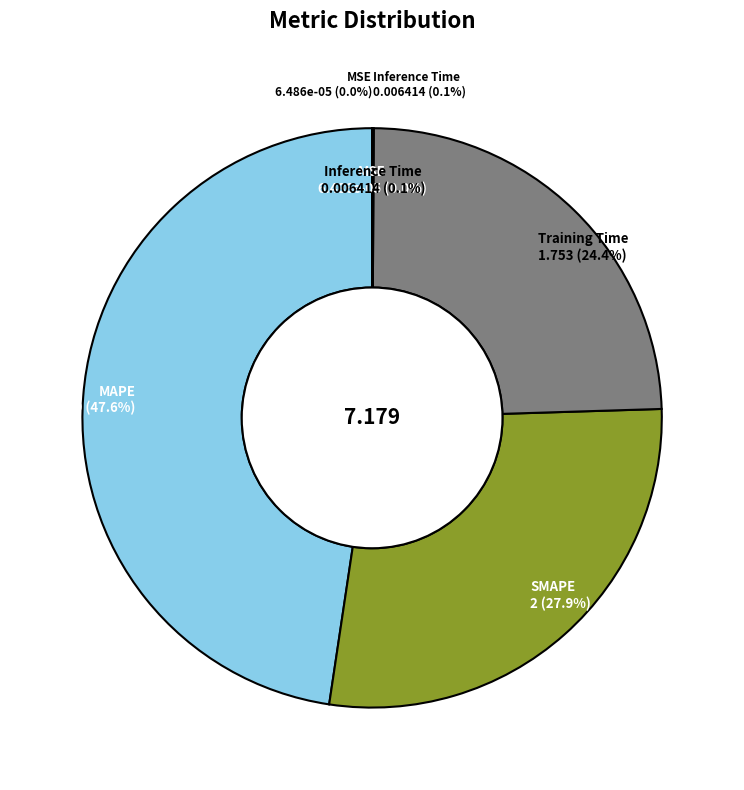

How many slices are in this pie chart?

5